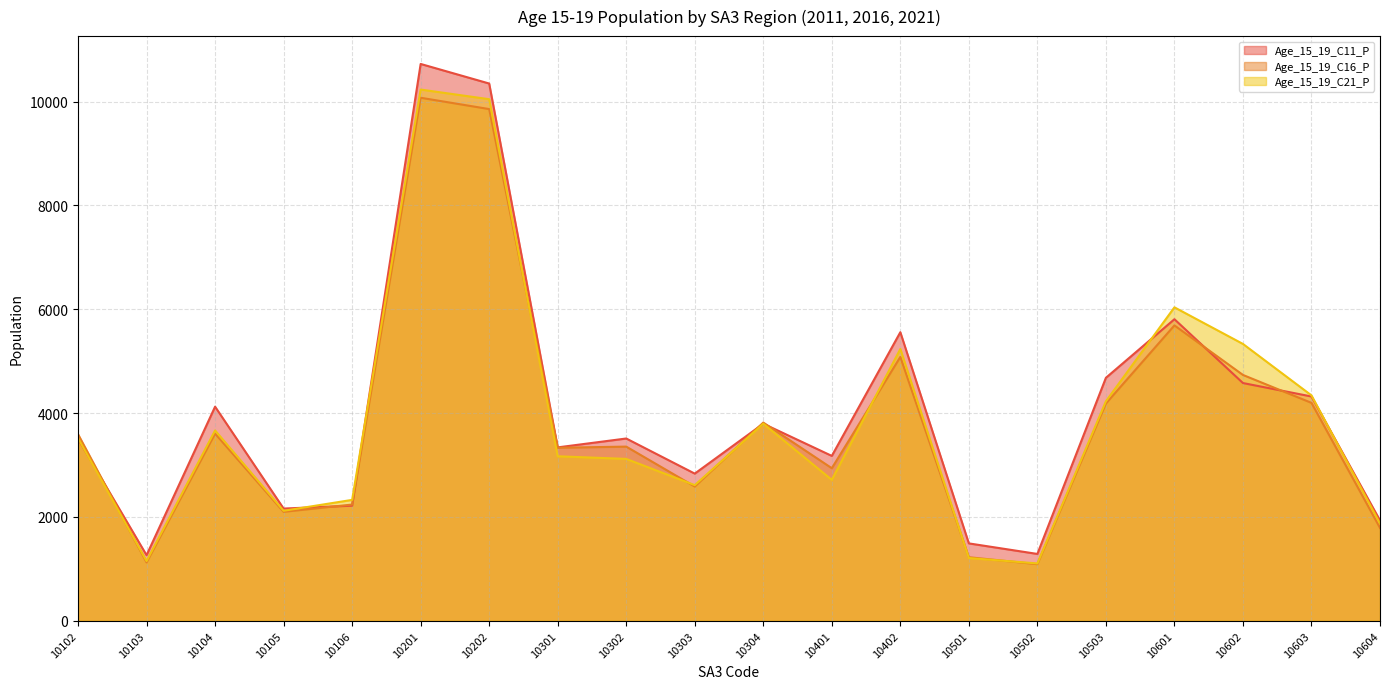

Where is the first local minimum for Age_15_19_C11_P?

10103